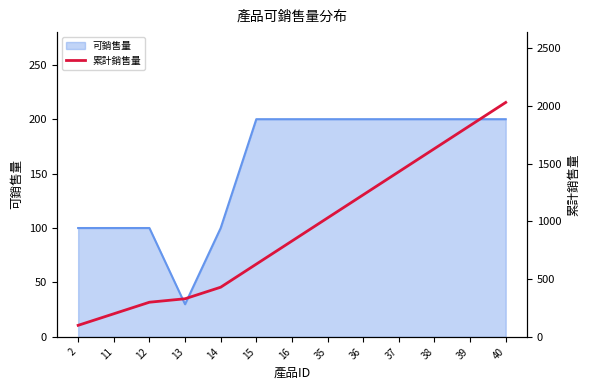

Is it true that the value at 15 is 630?

True